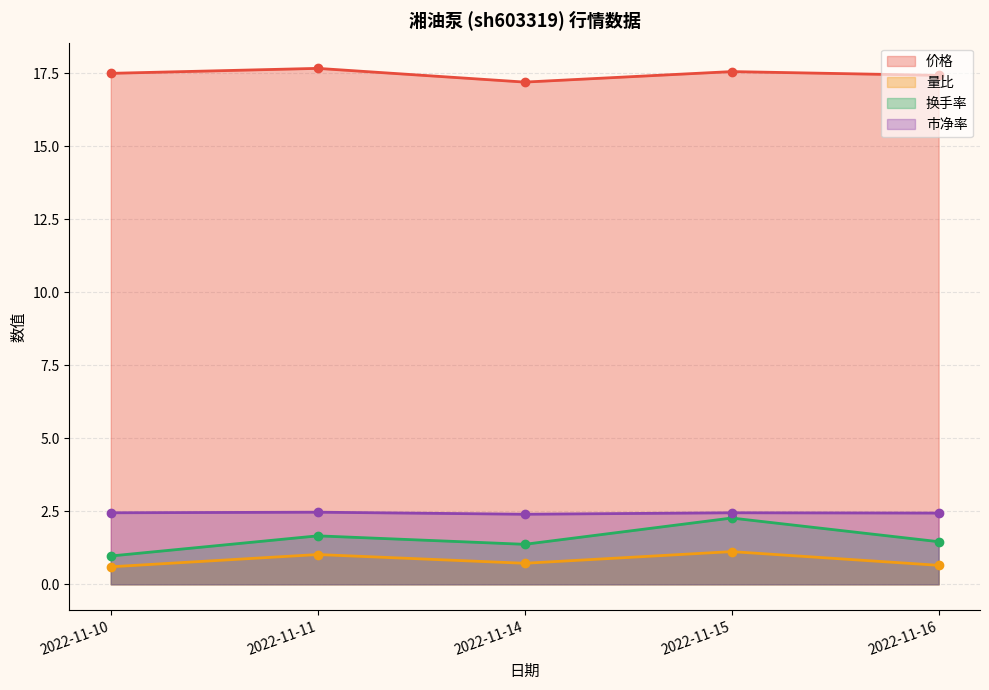

What is the total value across all series at 2022-11-15?

23.4